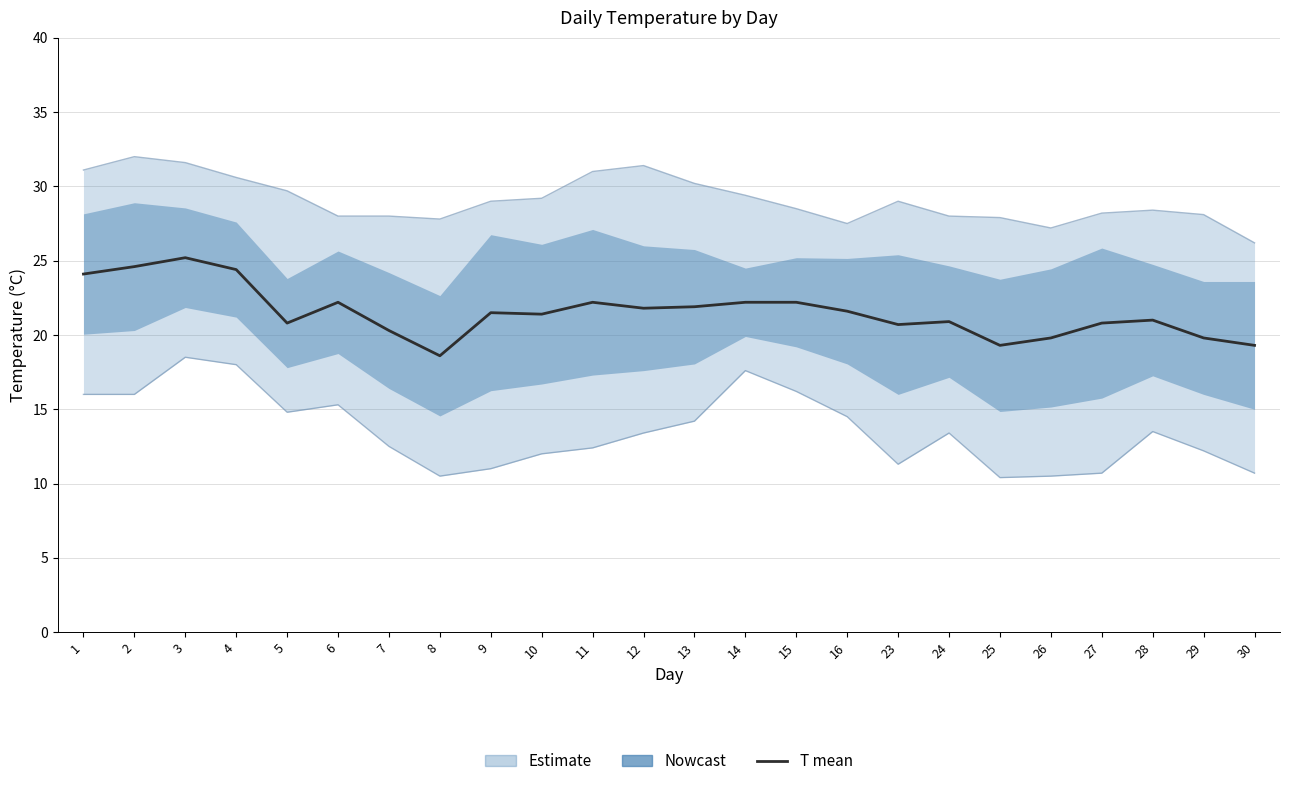

What is the average value of the TM (max) series?

29.1